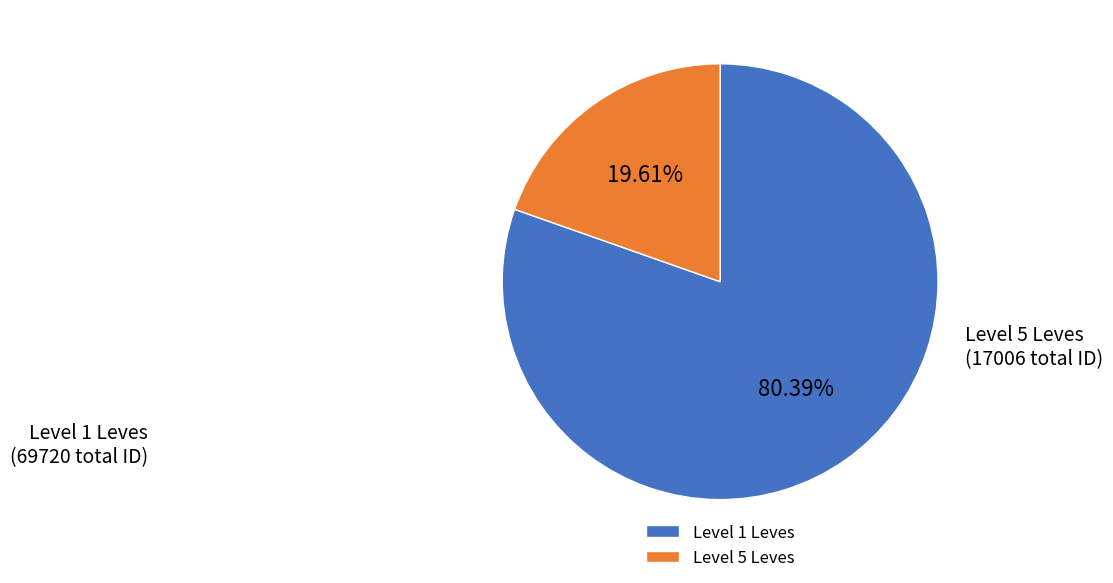

Count the number of slices in the pie.

2